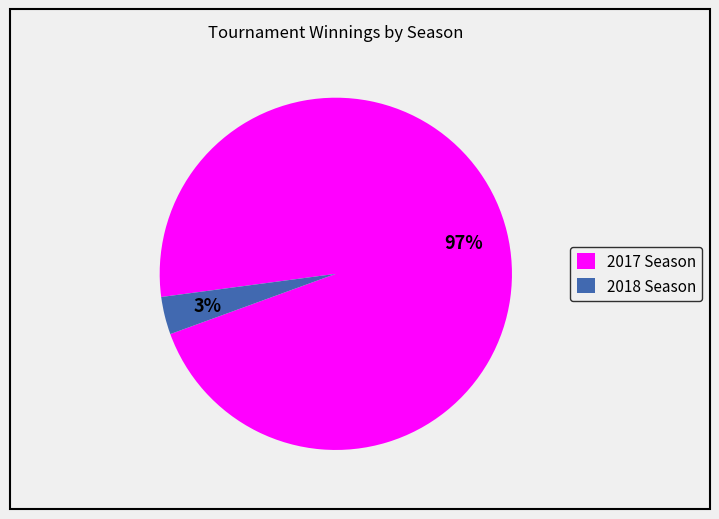

The 2017 Season slice represents 85% of the pie. True or false?

False